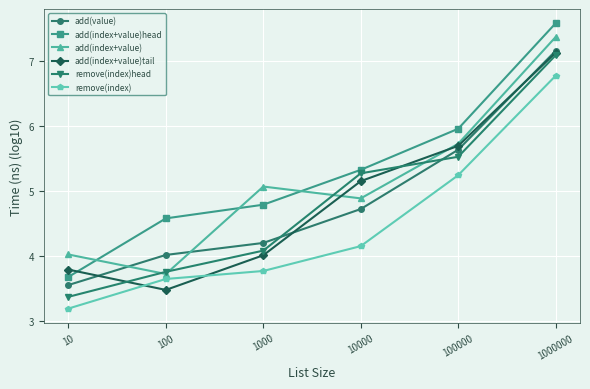

Rank the categories by remove(index)head value from highest to lowest.

1000000, 100000, 10000, 1000, 100, 10